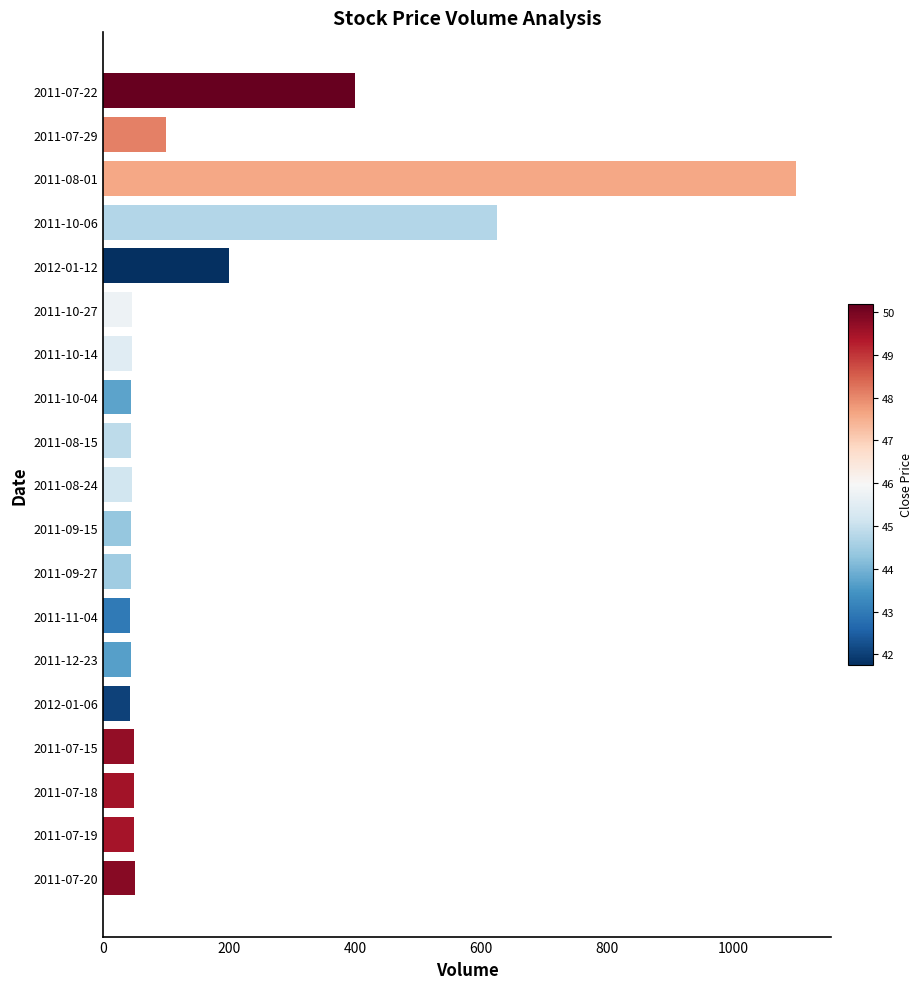

What is the label of the 4th bar from the top?

2011-10-06